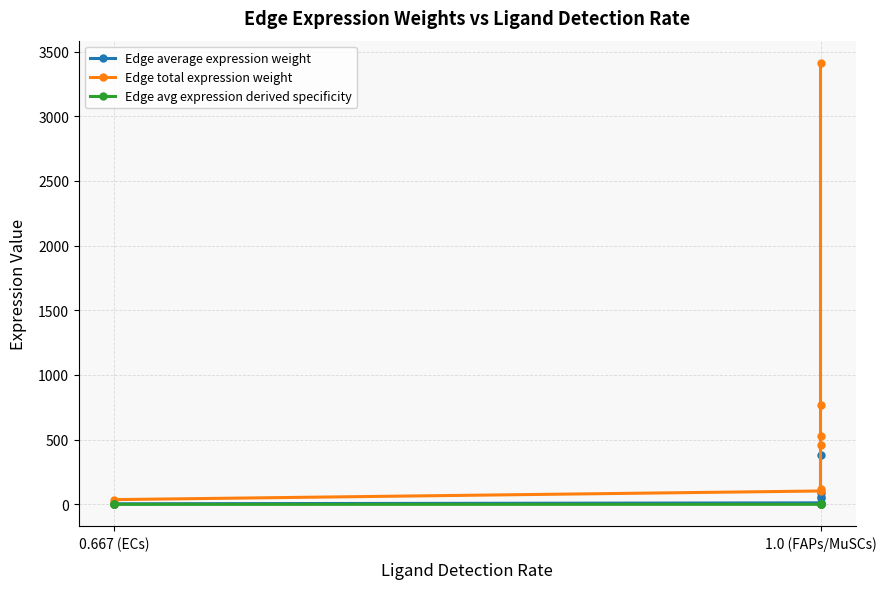

At how many categories does at least one series exceed 3237?

1